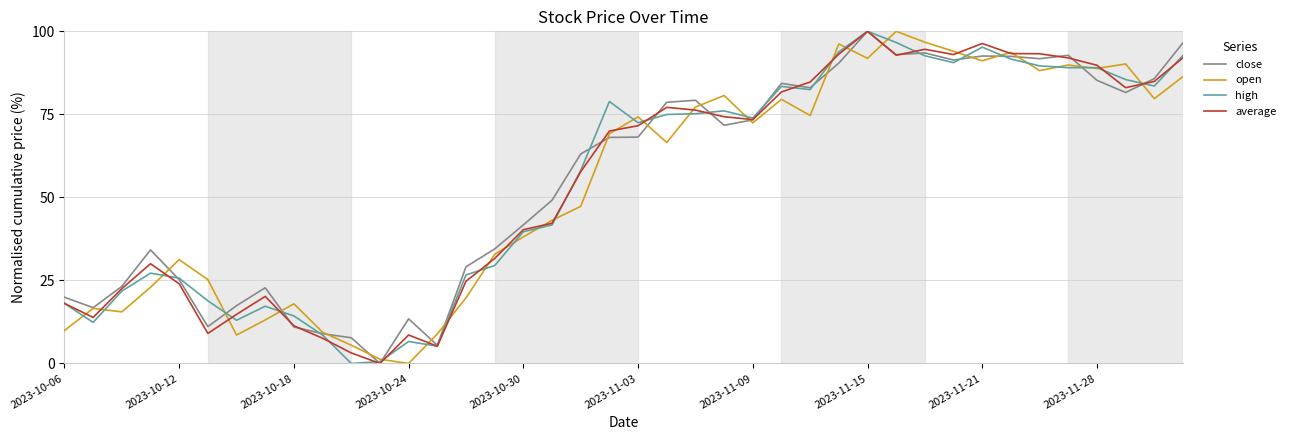

The value of close at 2023-10-12 is 25.2. True or false?

True